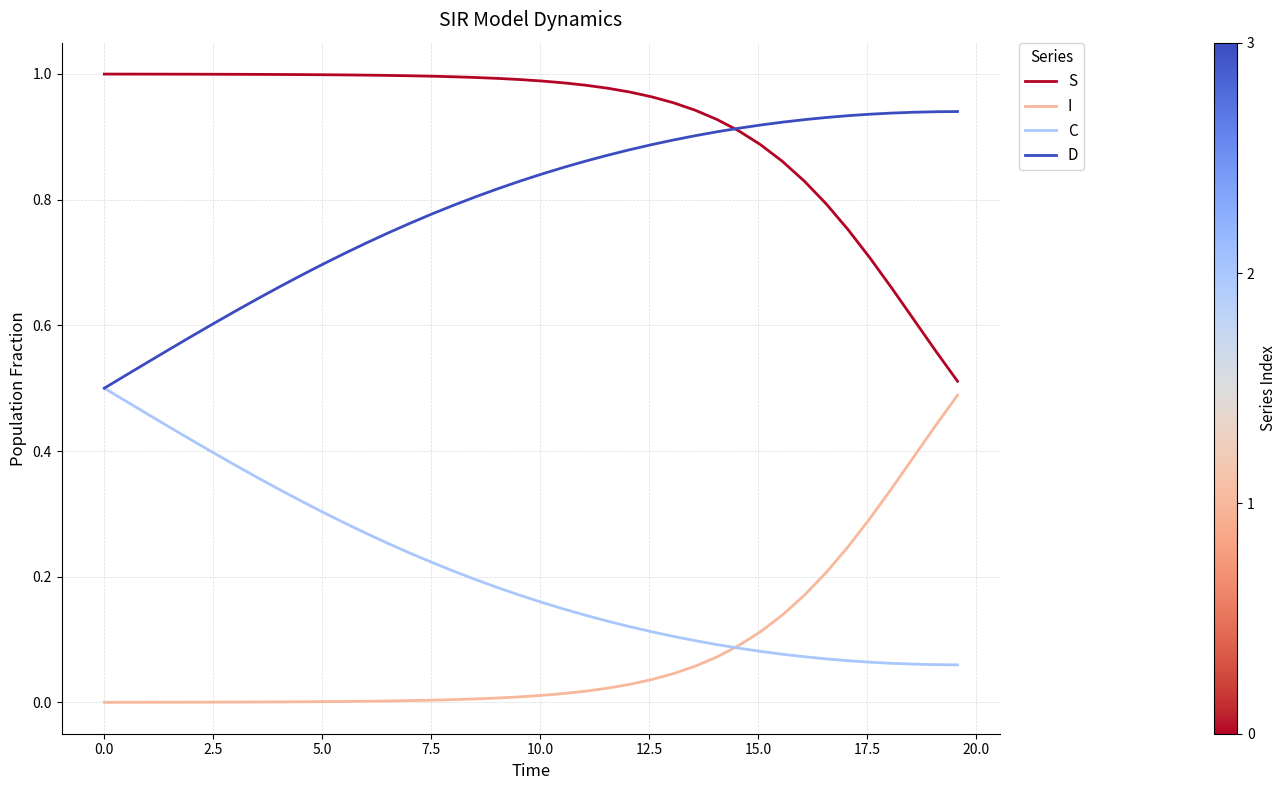

True or false: I and S cross at least once.

False